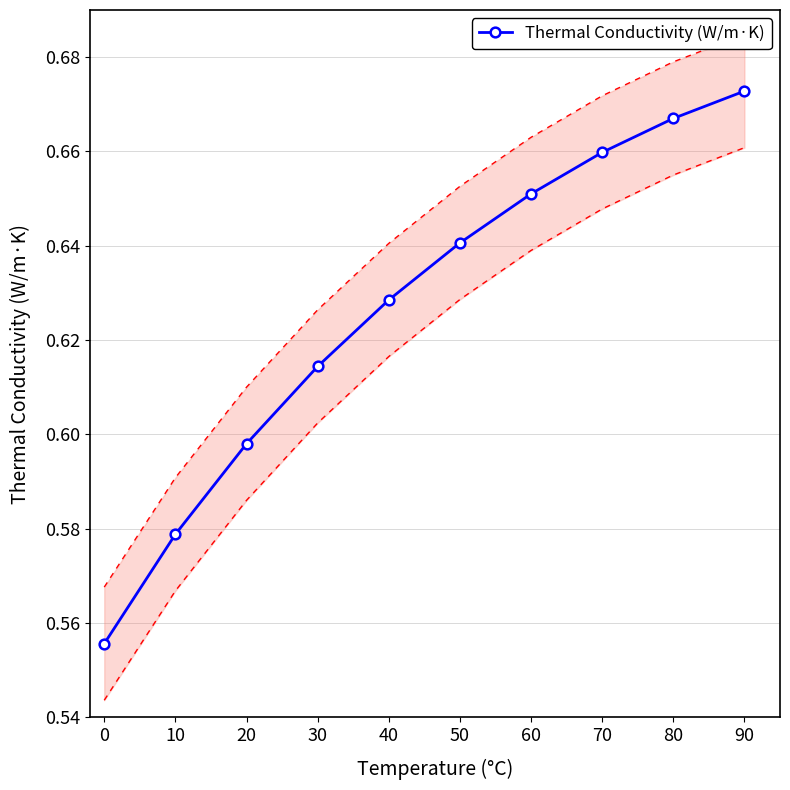

Is this an area chart (filled region under the line)?

No